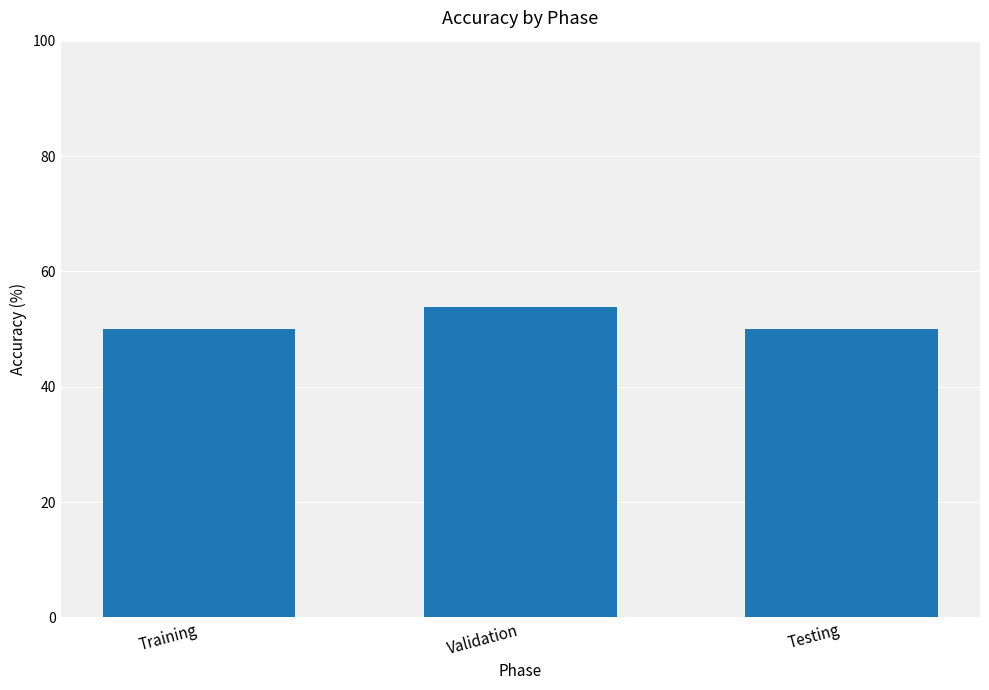

What is the sum of the values at Training and Testing?

100.0